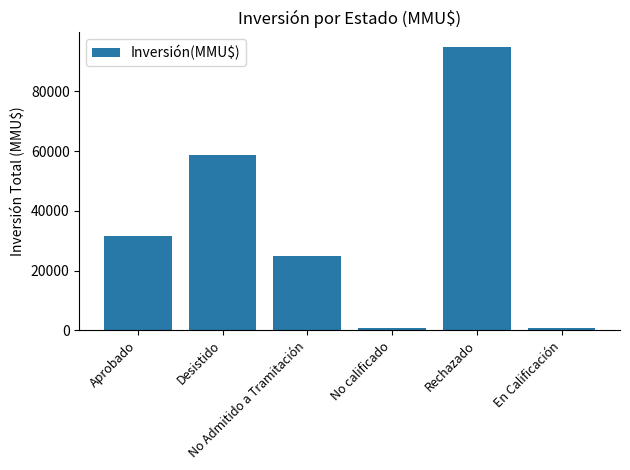

The value at Aprobado is 20106. True or false?

False